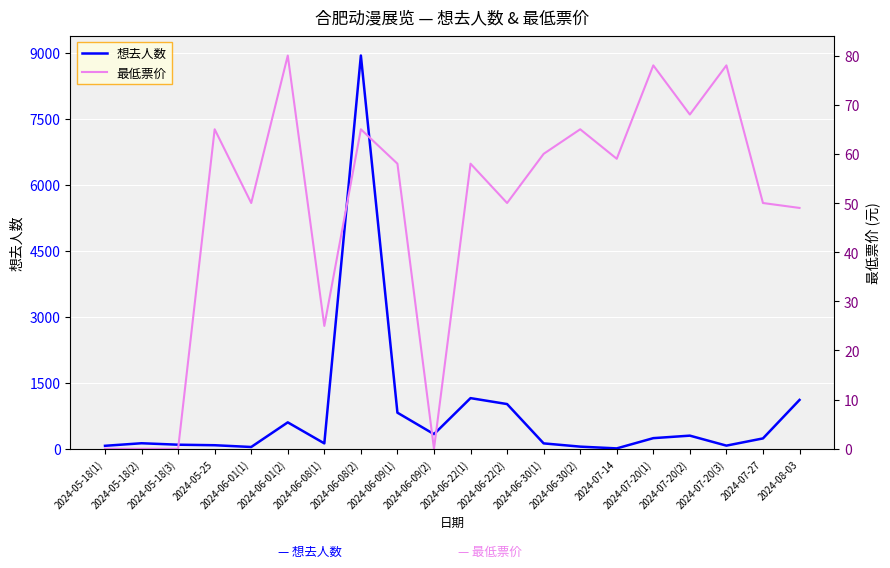

Rank the series by their maximum value, from highest to lowest.

想去人数, 最低票价